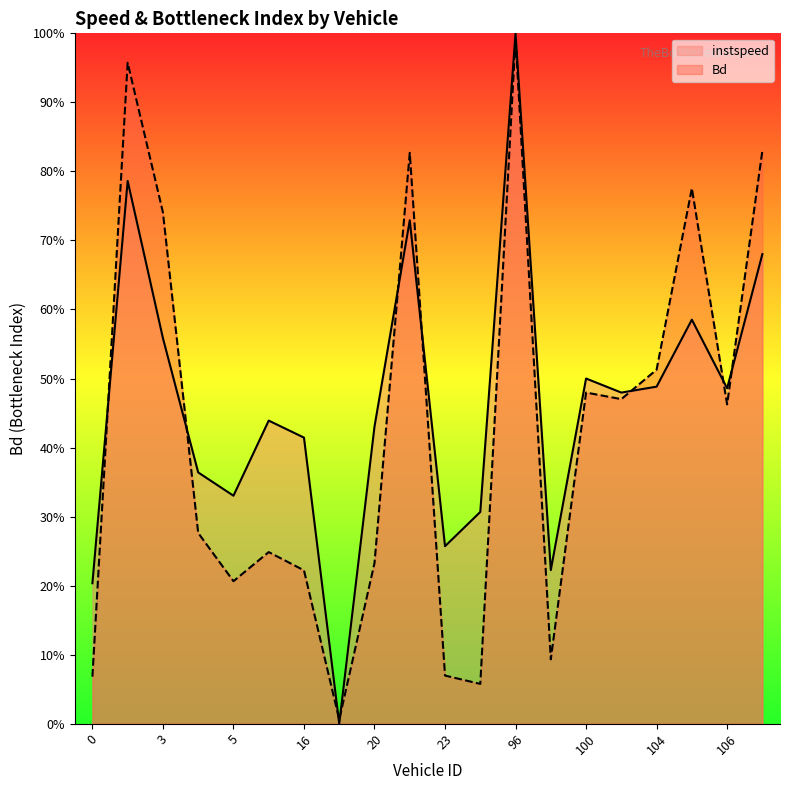

In Bd, how many points are higher than both neighbors (excluding endpoints)?

6